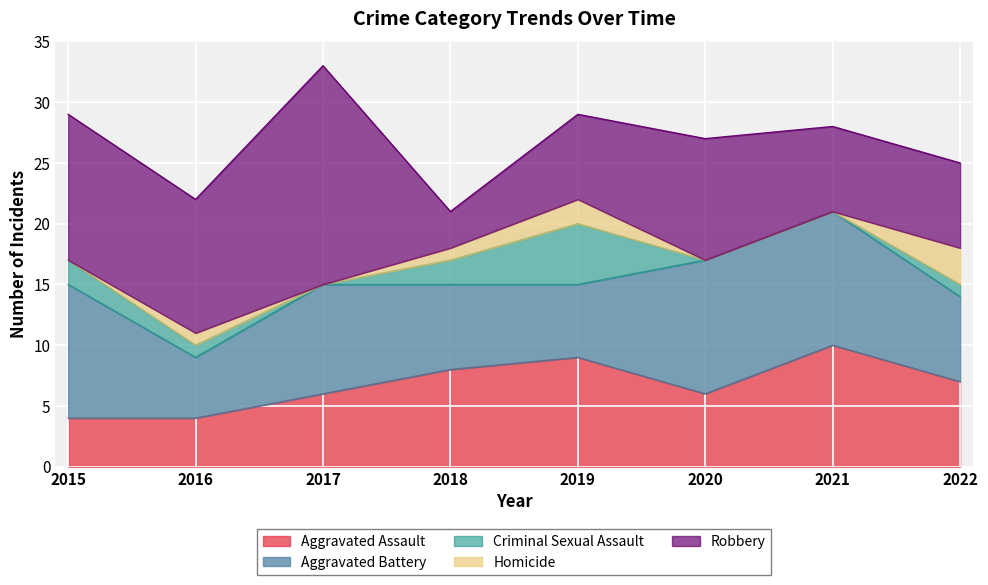

How many data points in Robbery are above 10?

3